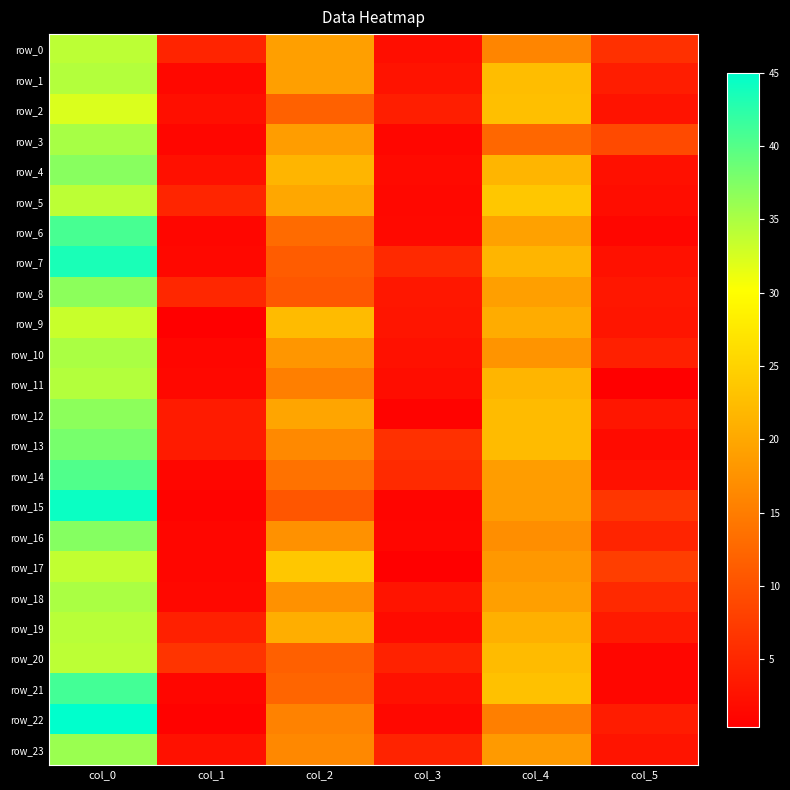

What is the minimum value shown in the chart?

0.4